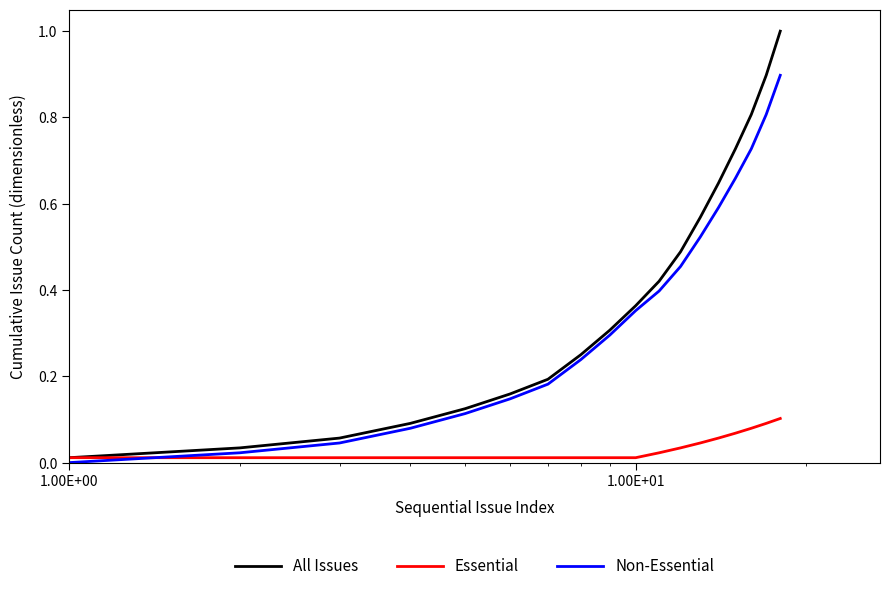

Rank the series by their maximum value, from highest to lowest.

All Issues, Non-Essential, Essential